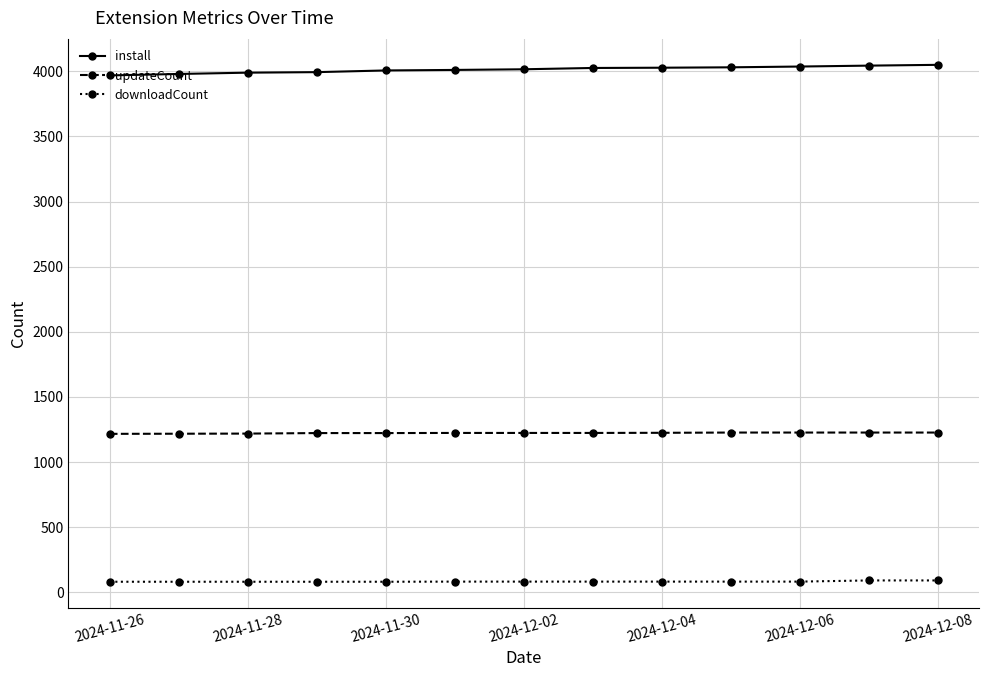

List the series in order of their peak value, lowest first.

downloadCount, updateCount, install